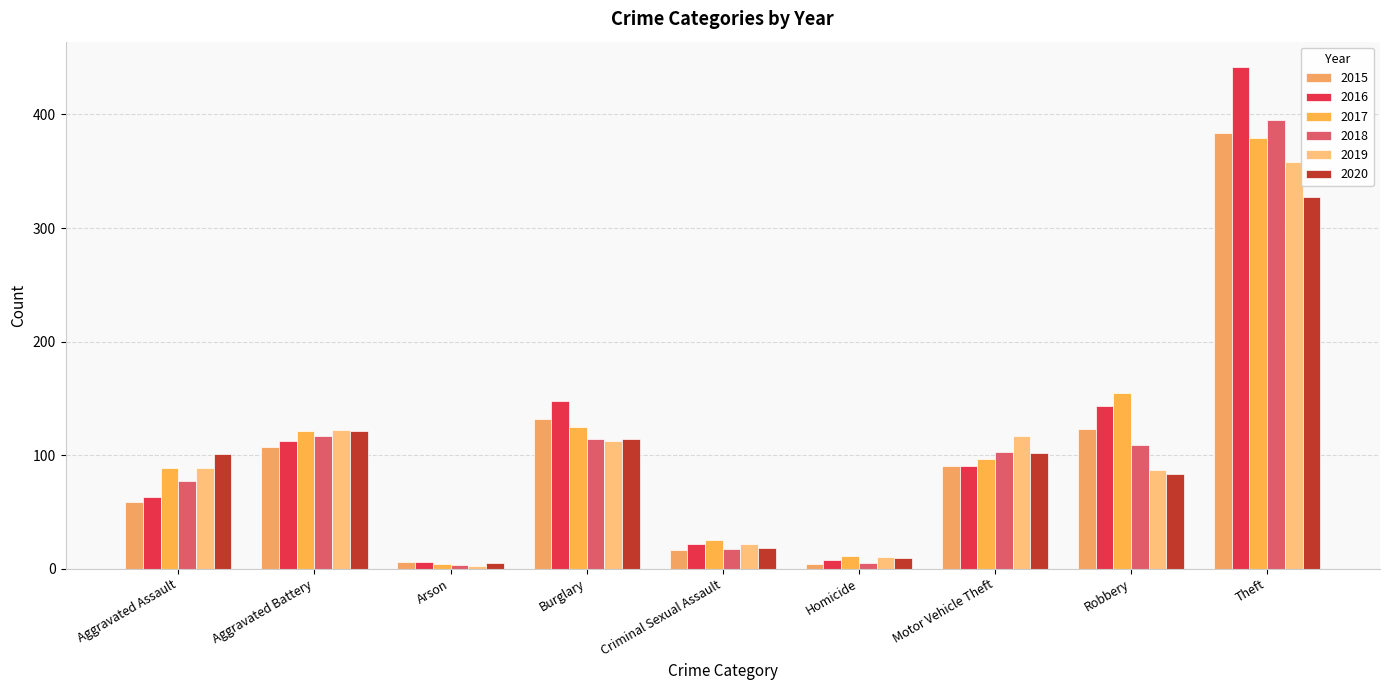

Rank the series by their maximum value, from highest to lowest.

2016, 2018, 2015, 2017, 2019, 2020